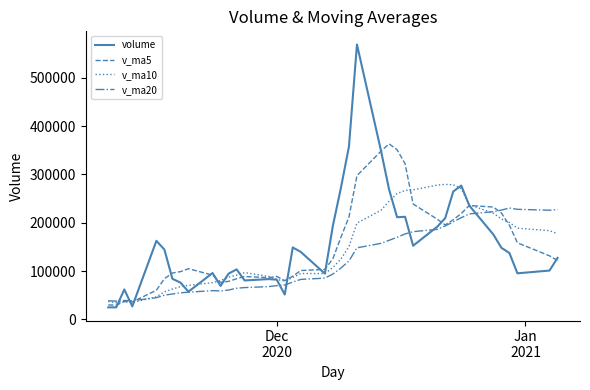

Which series has the widest spread of values?

volume